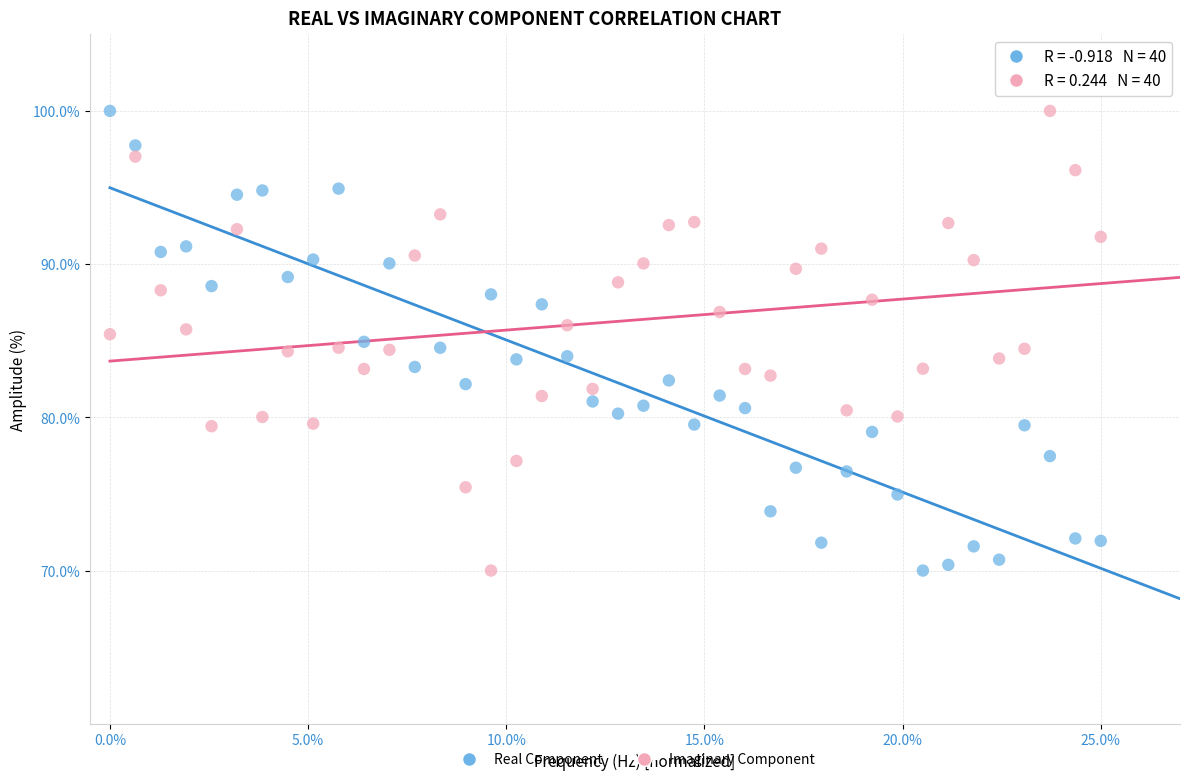

Across all data points, what is the range of Y values (max minus min)?

30.0